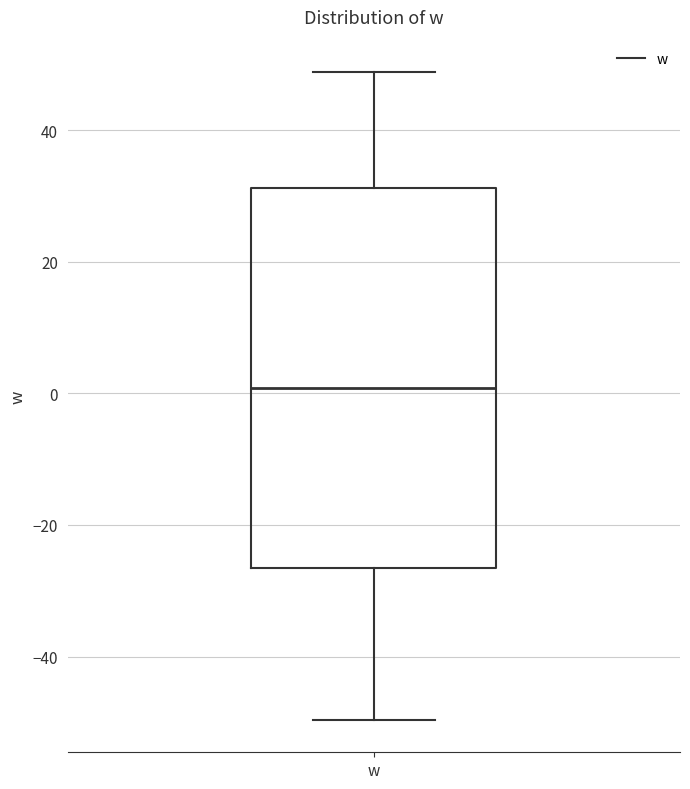

Where is the lower edge of the box for w on the y-axis? The values are not printed on the chart, so give them approximately, as read against the axis.

-26